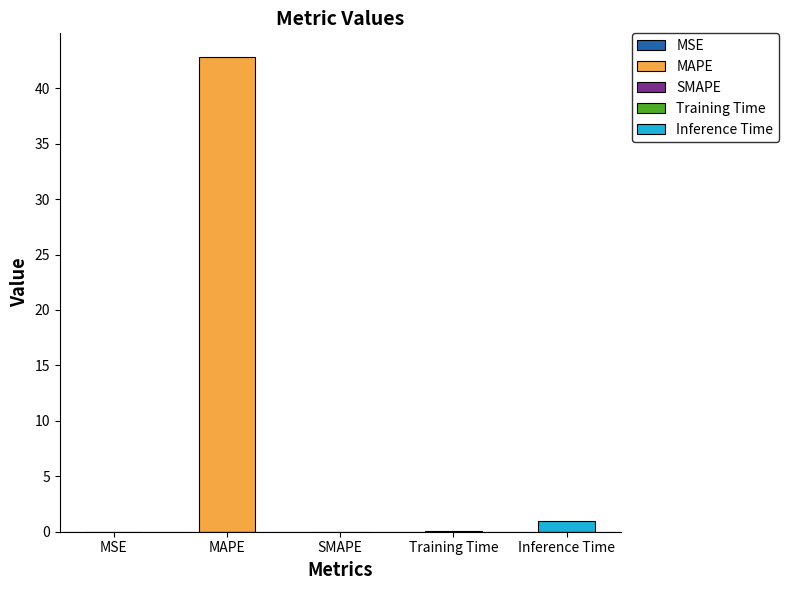

How many bars are there in total?

5